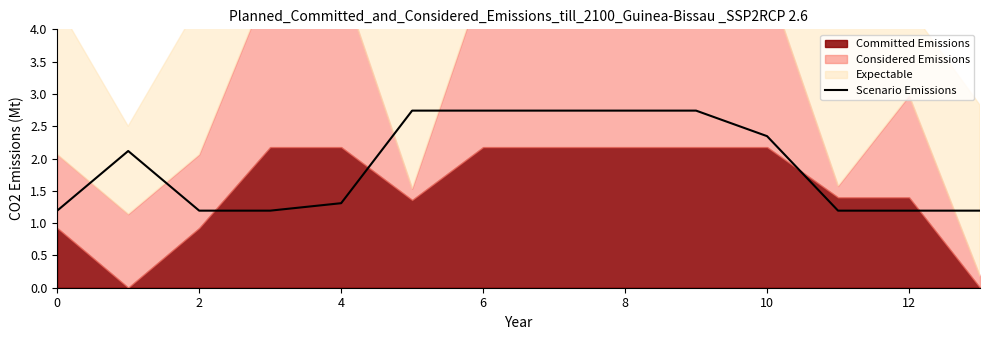

True or false: Scenario Emissions has a value of 1.2 at 12.

True